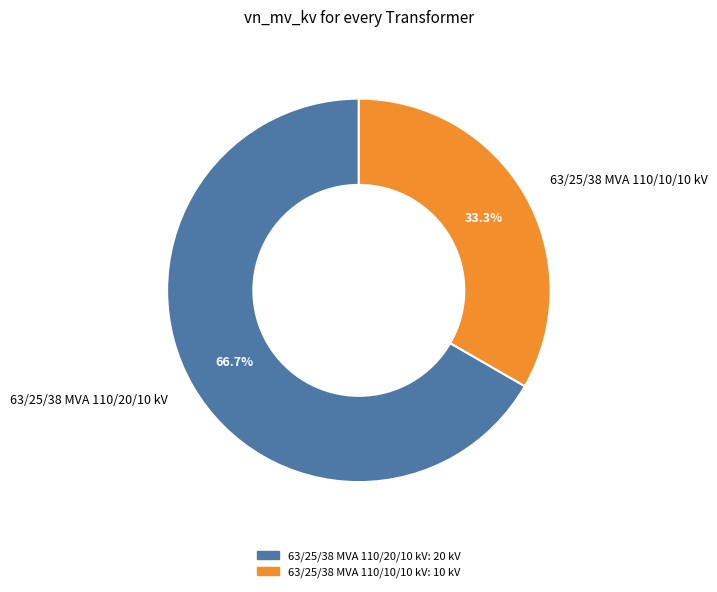

What is the ratio of the value at 63/25/38 MVA 110/20/10 kV to the value at 63/25/38 MVA 110/10/10 kV?

2.0